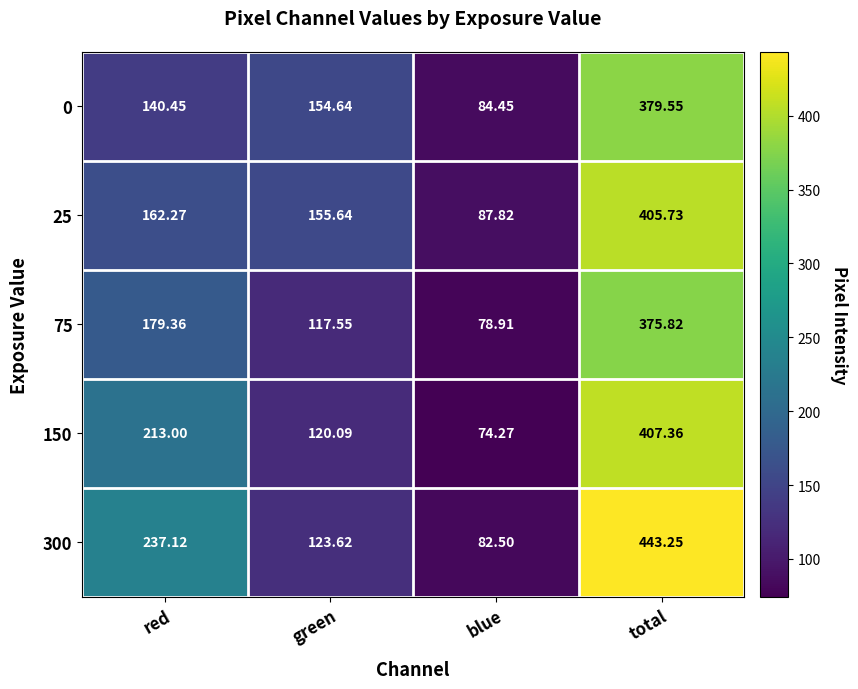

Count the number of categories in the chart.

4